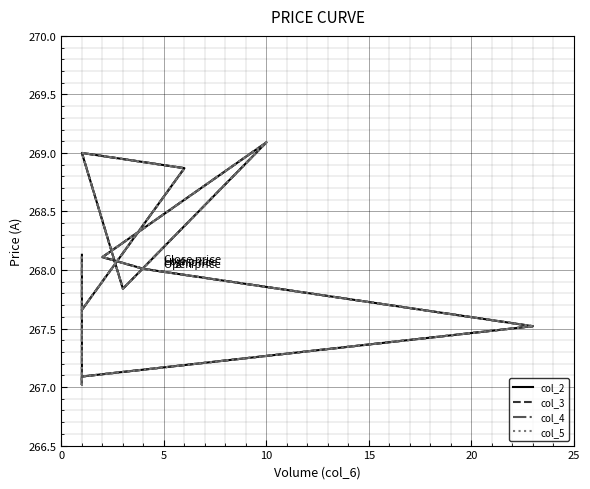

At 15, list the series in order from largest to smallest.

col_2, col_3, col_4, col_5